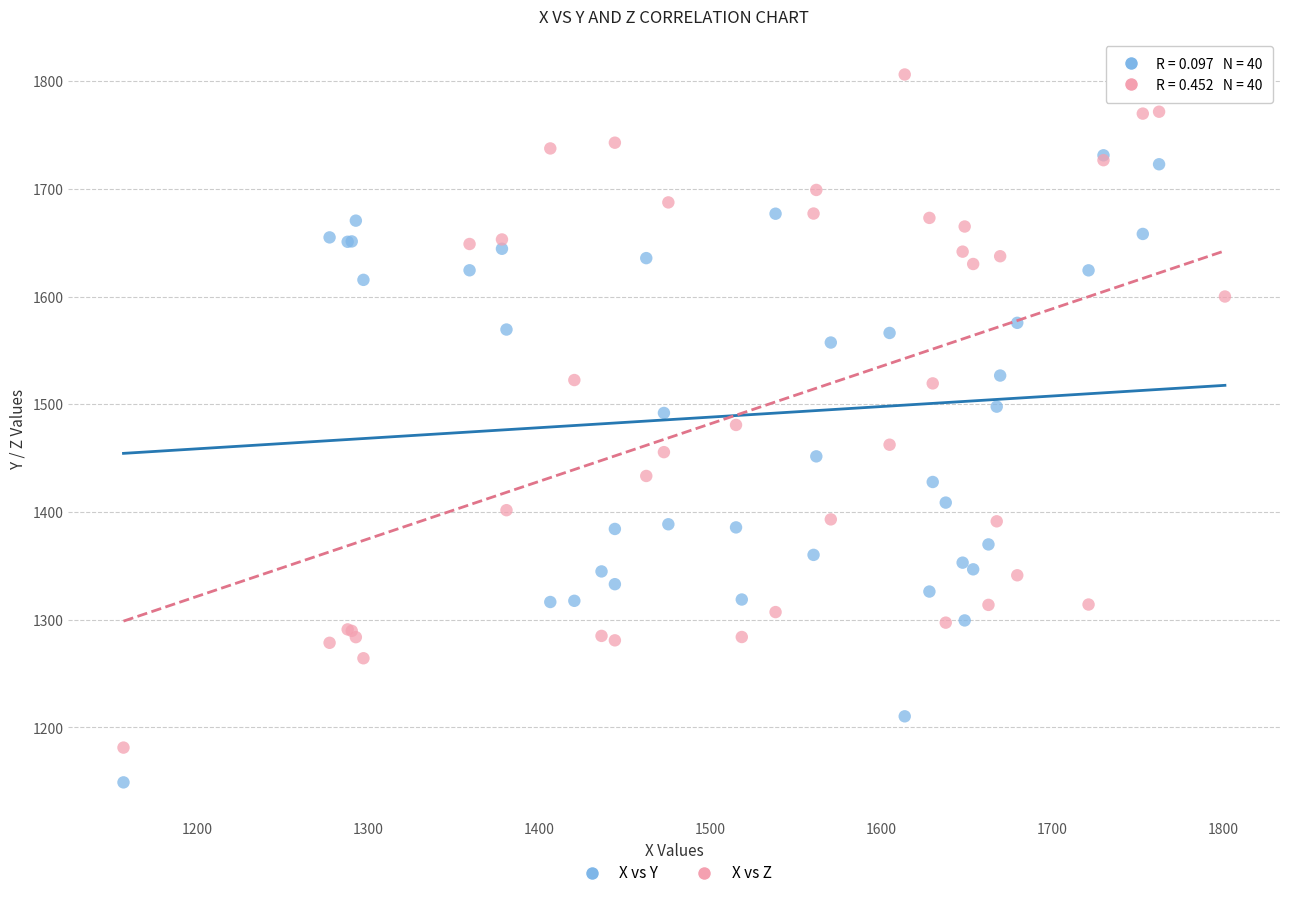

Which series contains the highest Y value?

X vs Z